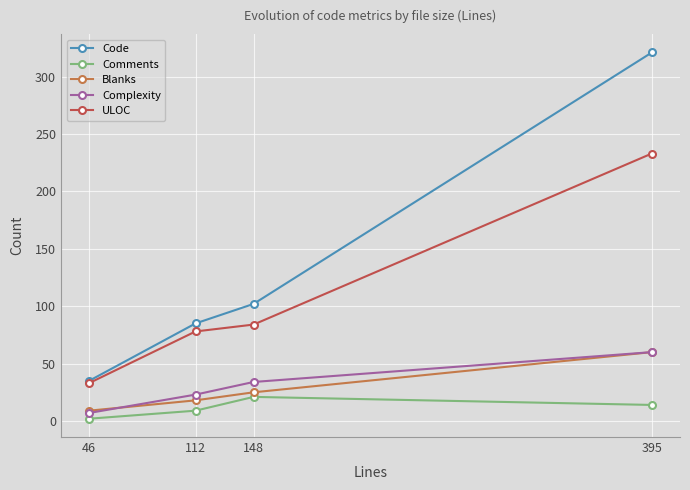

What is the sum of the Code values at 148 and 395?

423